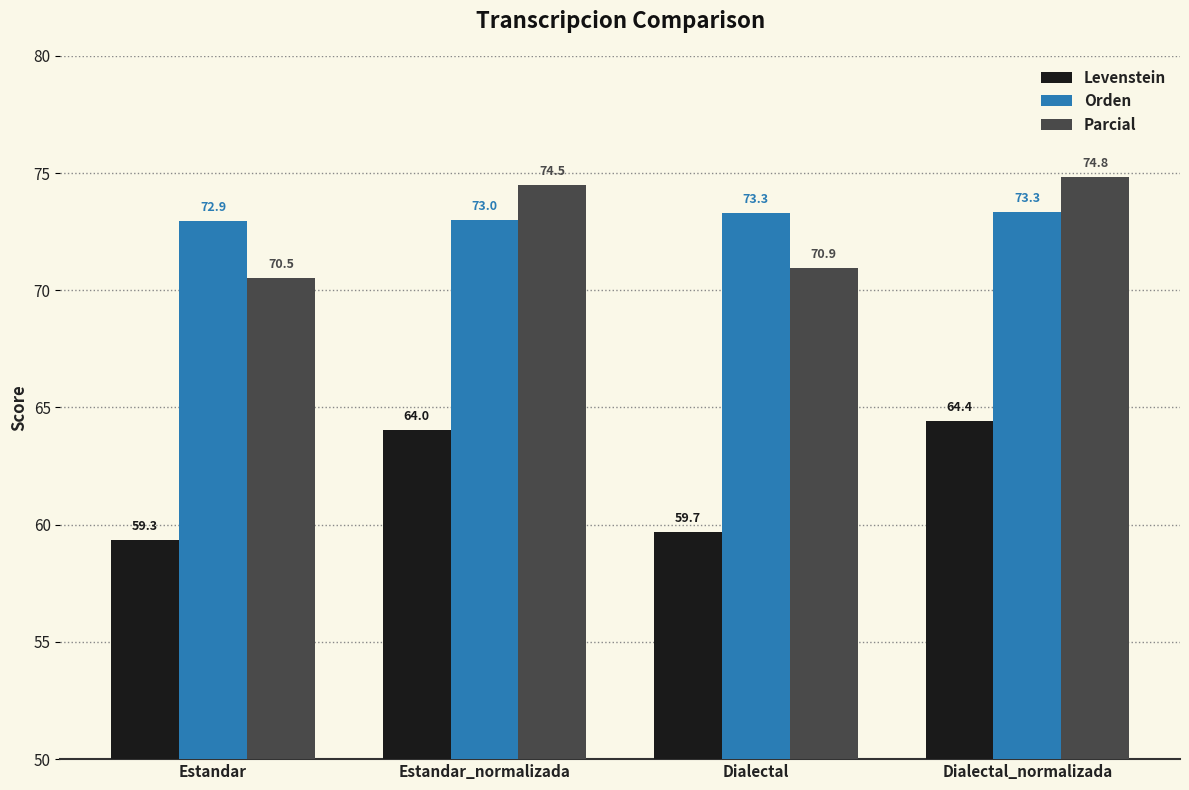

What is the sum of all Orden values?

292.5